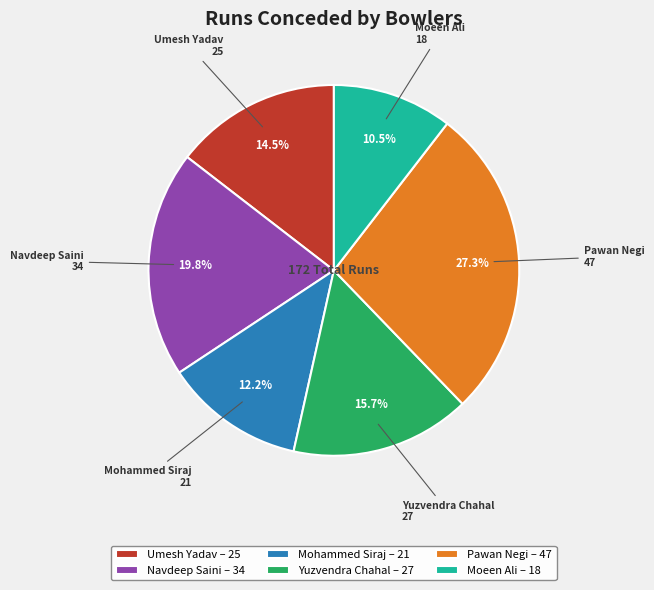

Rank the categories by value from lowest to highest.

Moeen Ali, Mohammed Siraj, Umesh Yadav, Yuzvendra Chahal, Navdeep Saini, Pawan Negi